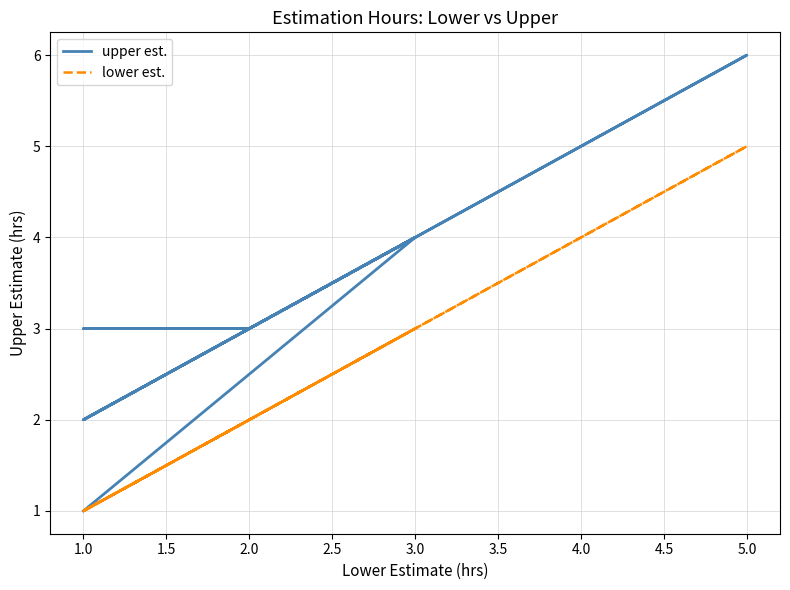

True or false: upper est. and lower est. intersect in this chart.

False